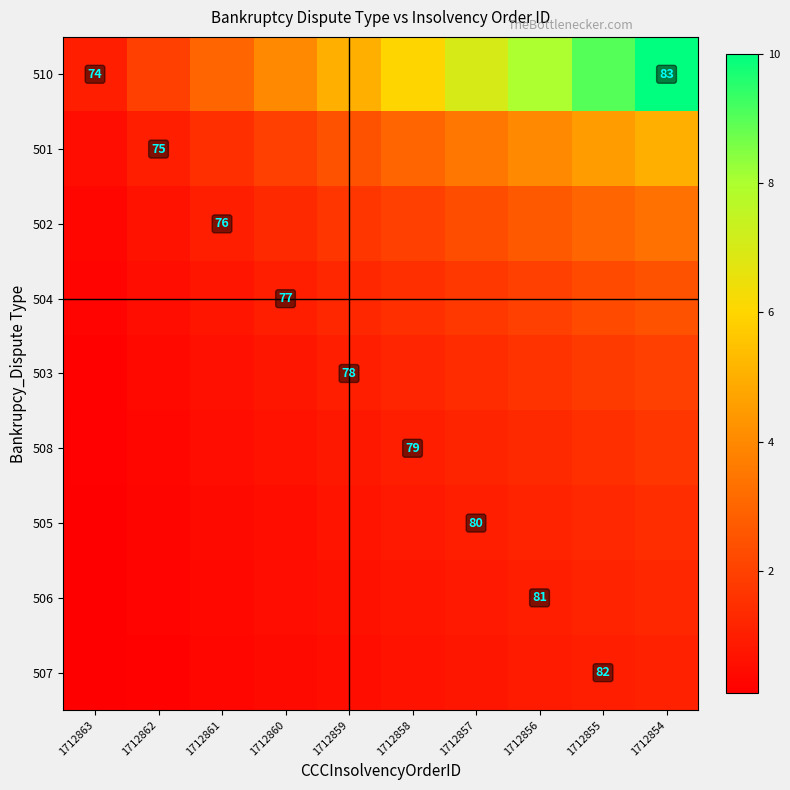

What is the difference between the highest and lowest values at 1712857?

6.2